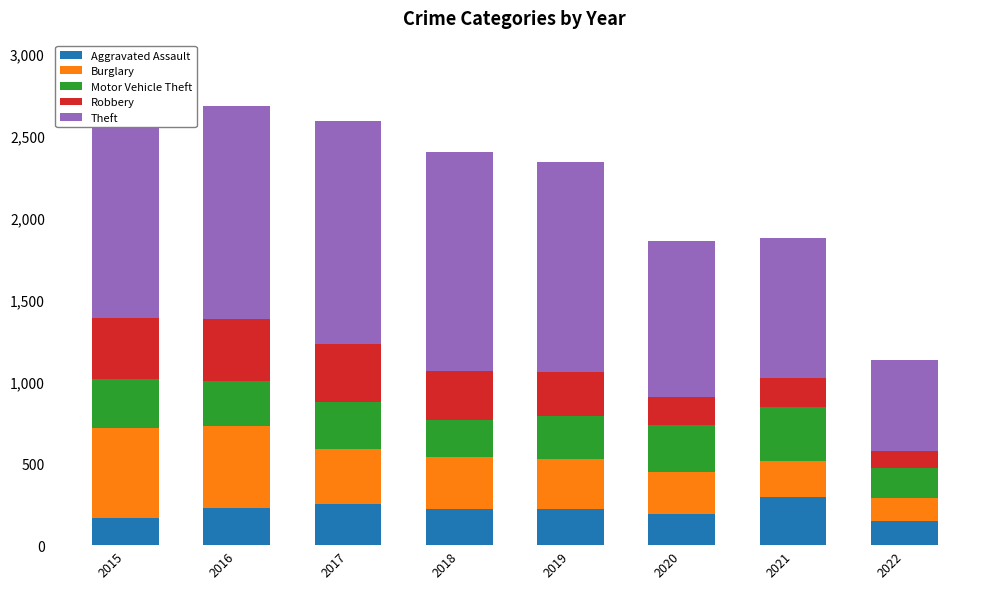

Are the bars horizontal?

No